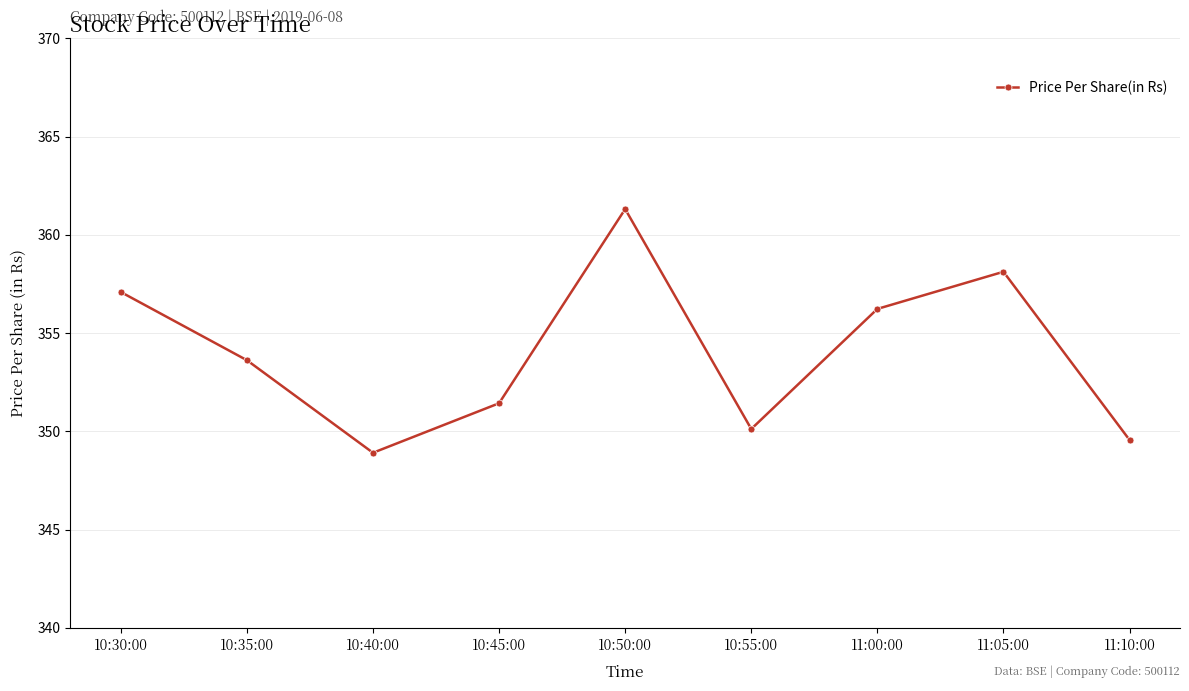

Is it true that the value at 10:50:00 is 361.3?

True